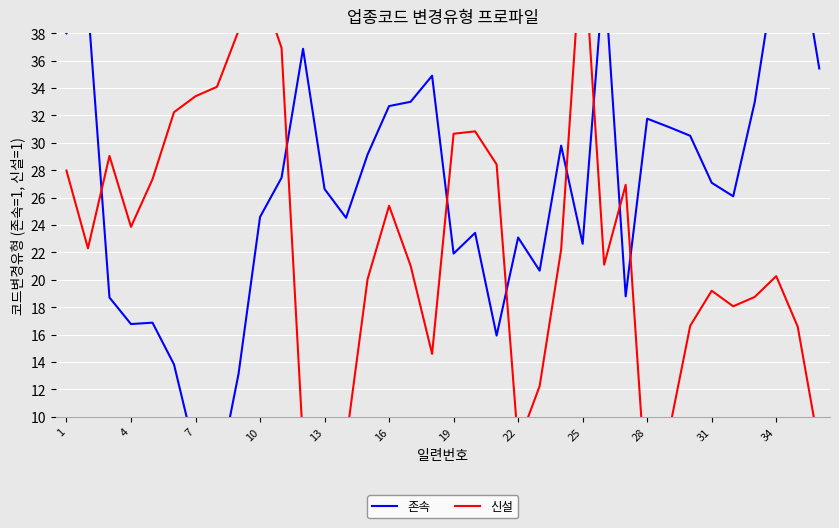

At 32, list the series in order from smallest to largest.

신설, 존속